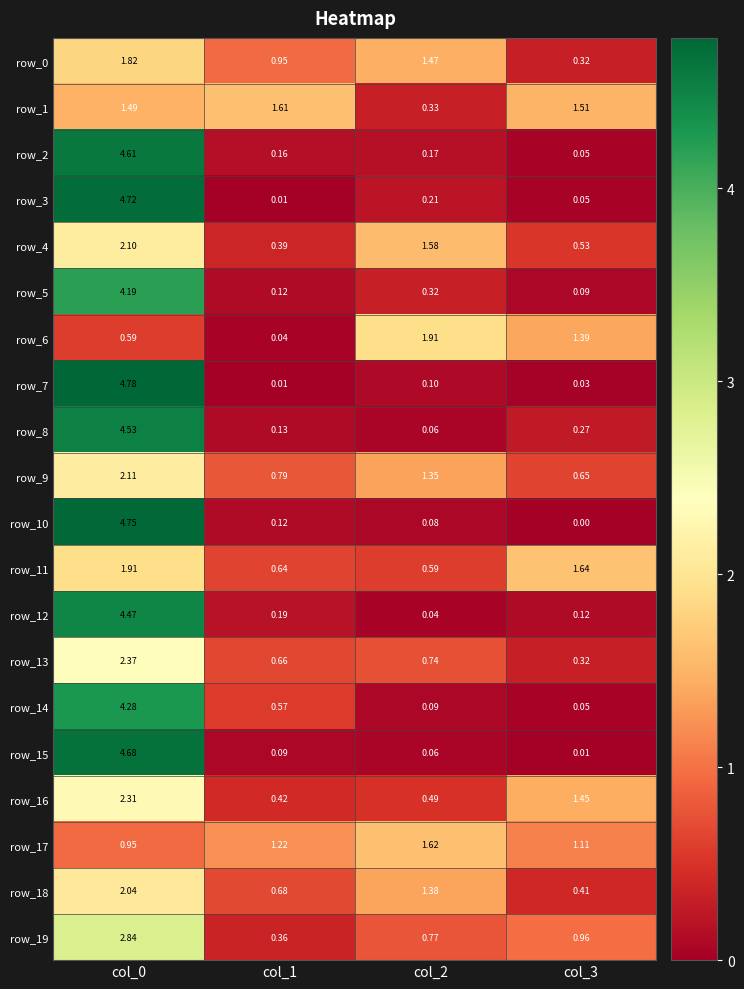

How many values in the row_11 series are below 1?

2